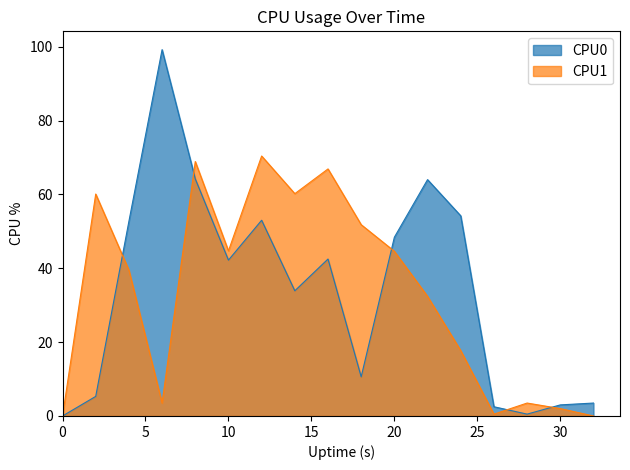

Reading left to right, list all the values displayed in this chart.

CPU0: 0.0	5.3	52.7	99.2	64.2	42.2	53.0	33.9	42.5	10.6	48.4	64.0	54.2	2.5	0.5	3.0	3.5
CPU1: 0.0	60.1	39.5	3.5	68.9	44.7	70.4	60.2	66.9	51.8	44.6	32.4	17.7	0.5	3.5	2.0	0.0